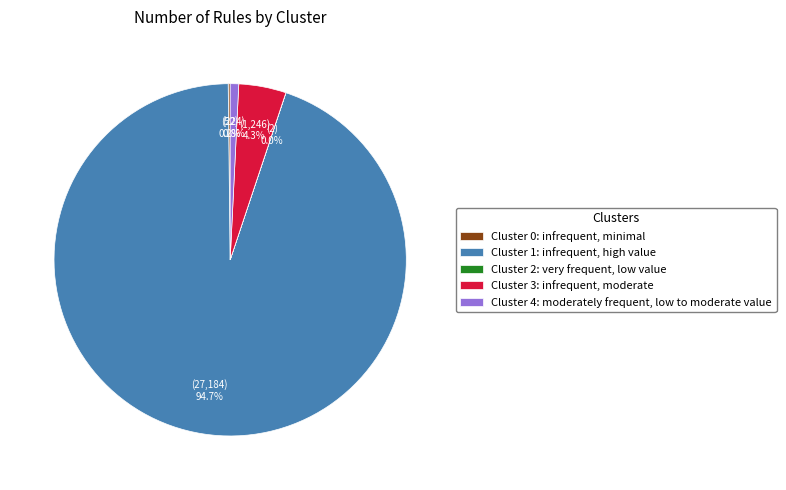

Does any single category account for the majority?

Yes